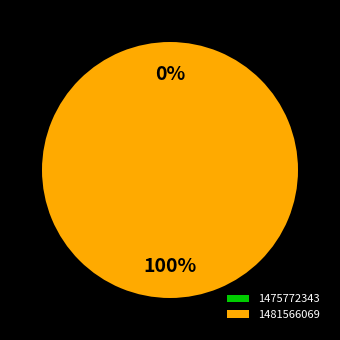

What percentage do 1475772343 and 1481566069 together represent?

100.0%